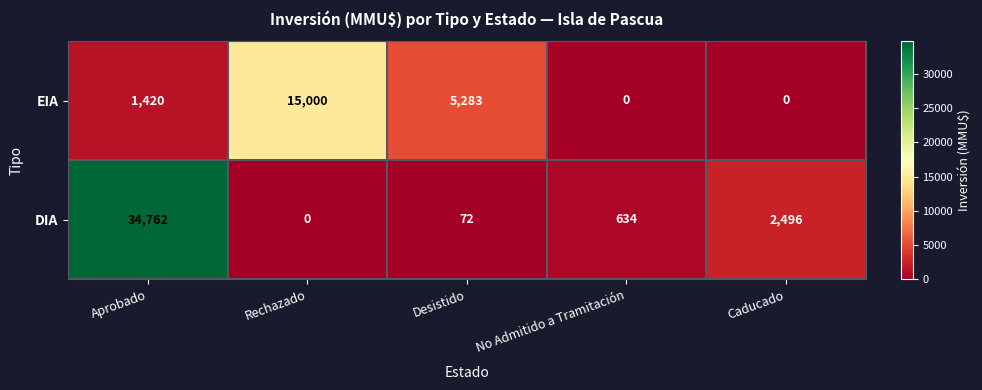

How many positive values does the EIA series have?

3